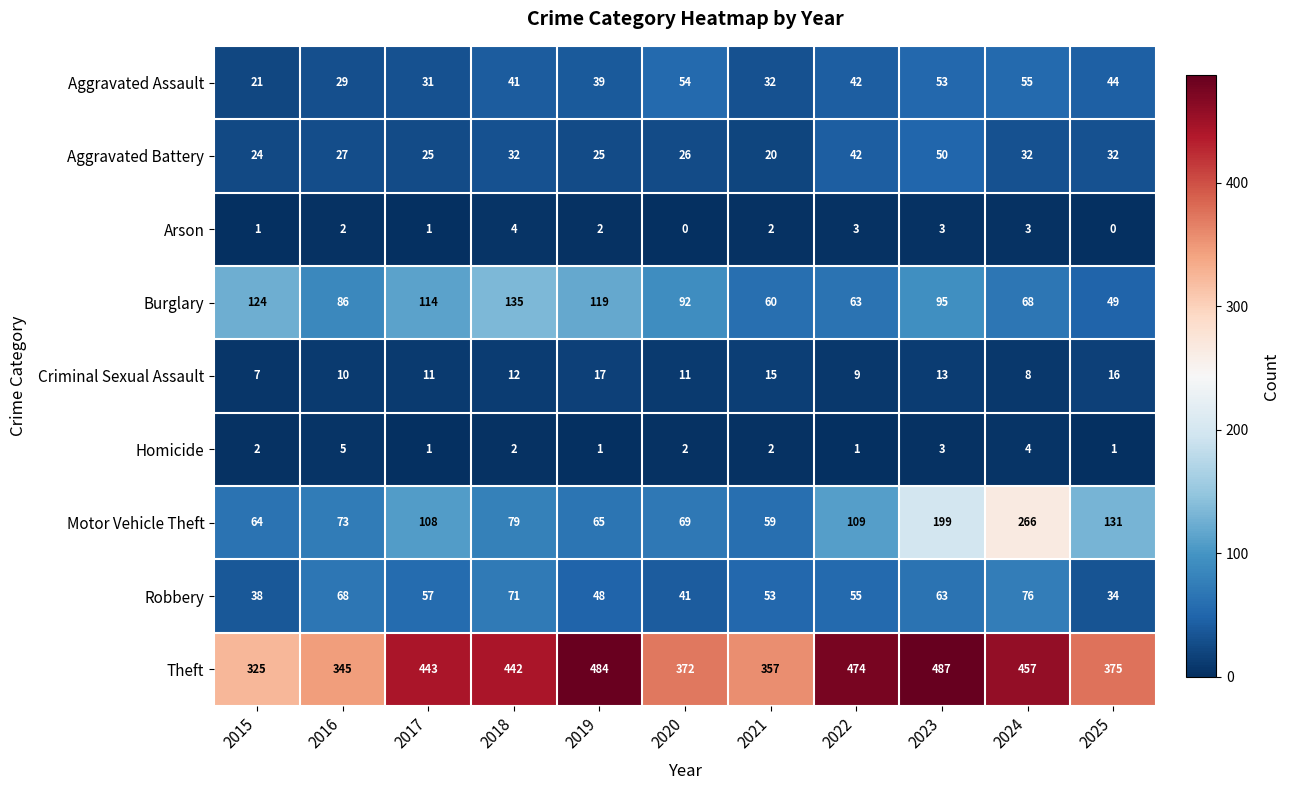

Which series has the largest total across all categories?

Theft